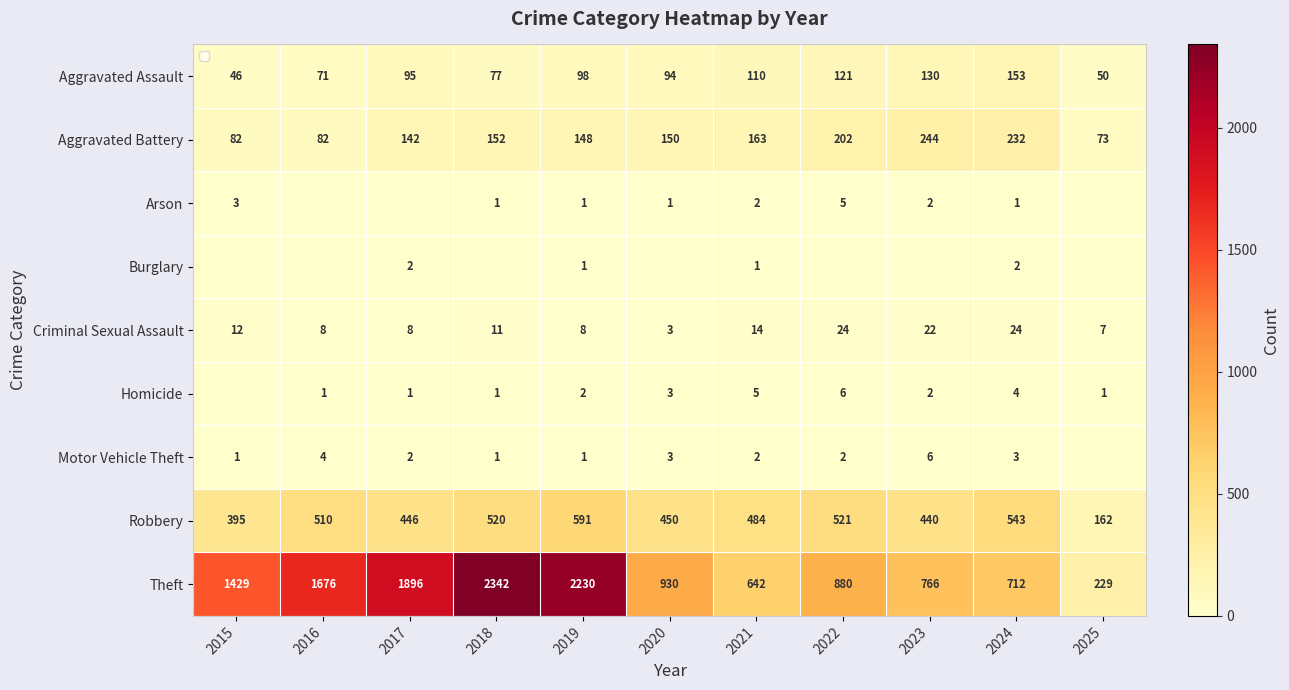

Which series has the largest total across all categories?

Theft